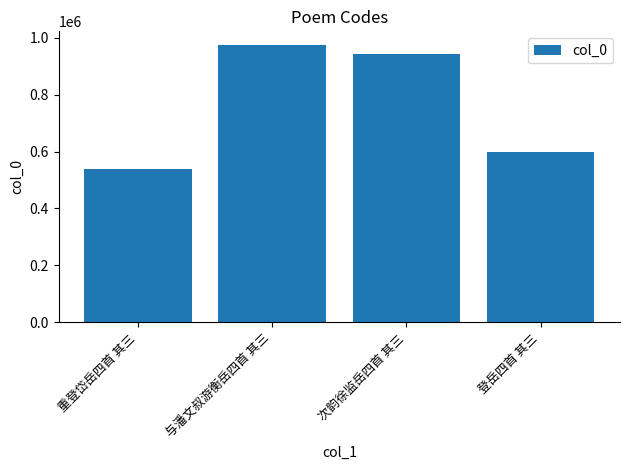

What is the minimum value shown in the chart?

538585